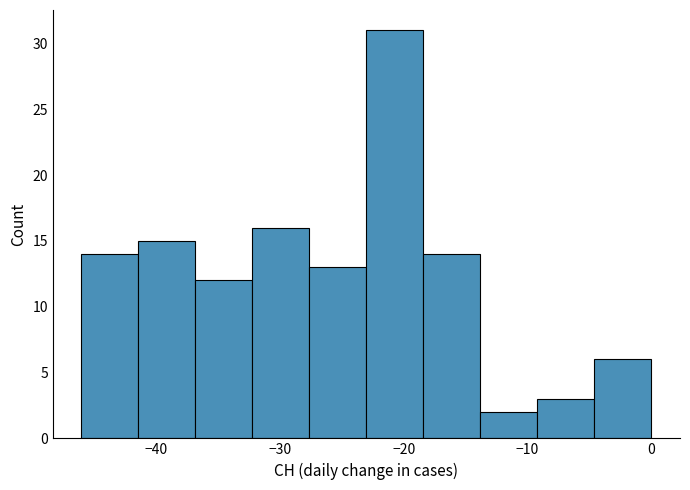

Over which range of the x-axis is the bar tallest?

-23.0 to -18.4